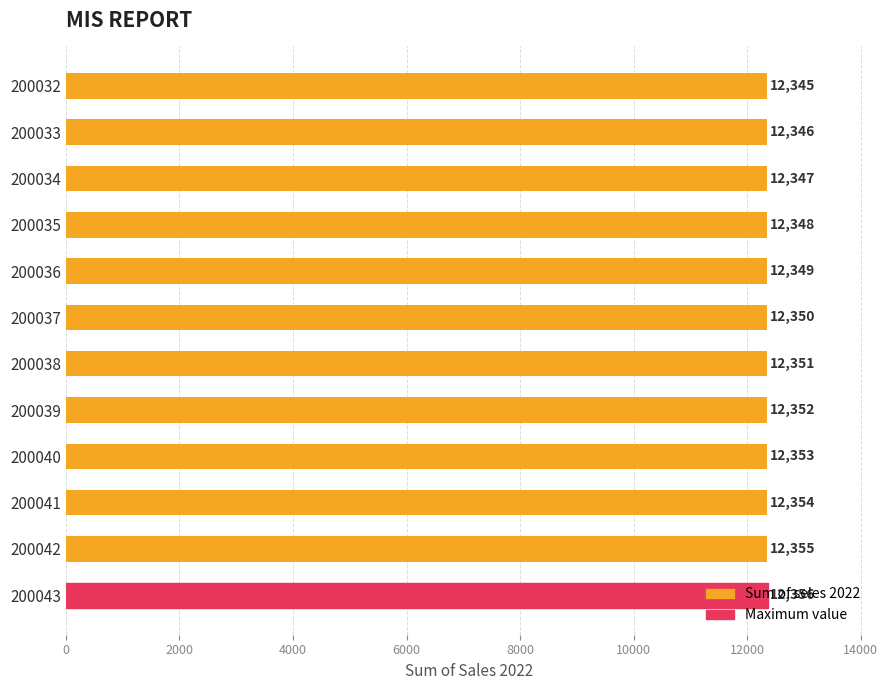

What is the smallest value displayed?

12345